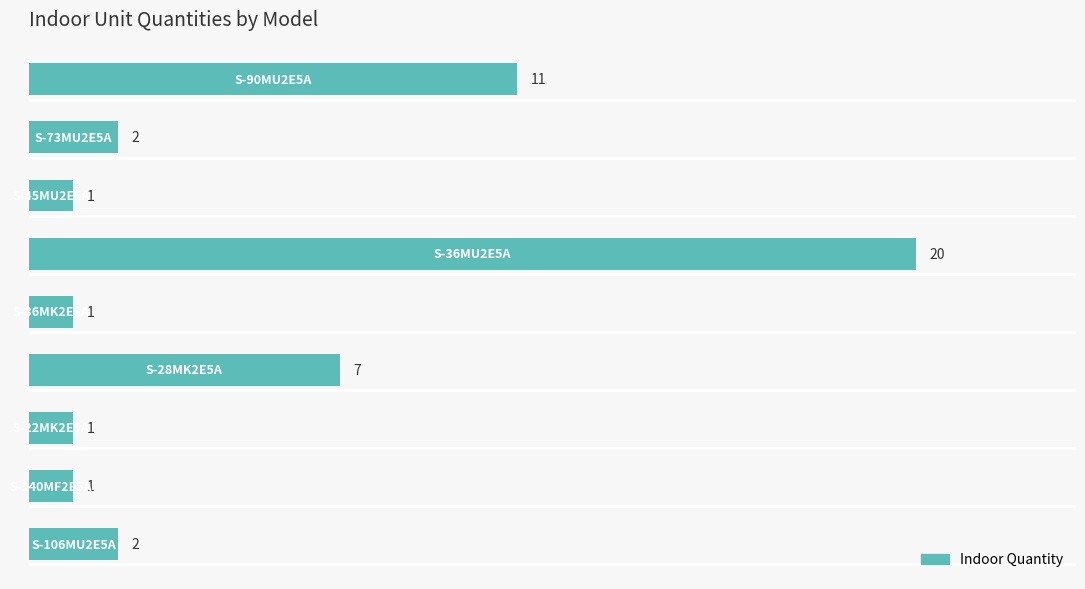

Does the chart contain any negative values?

No